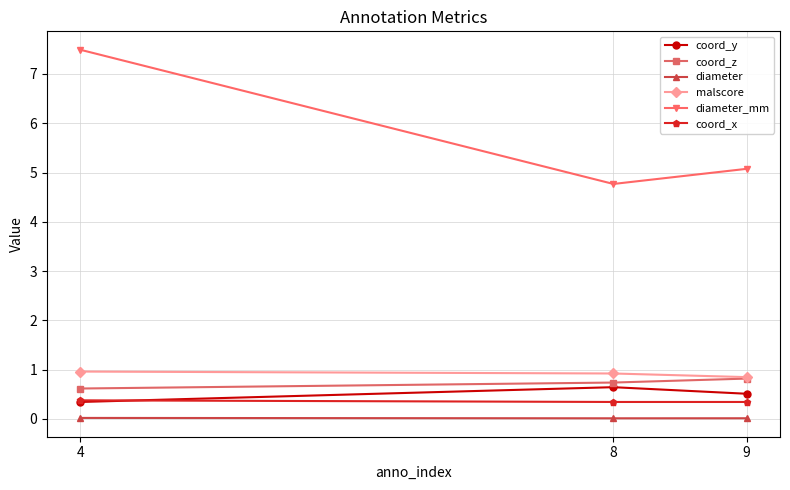

What is the minimum value for diameter_mm?

4.8